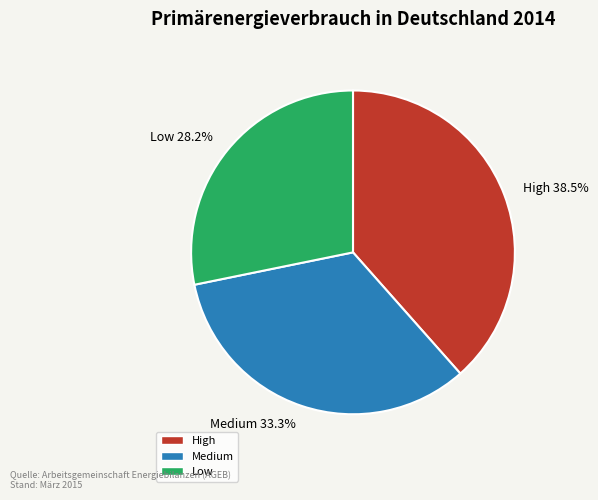

Between Medium and High, which is larger?

High